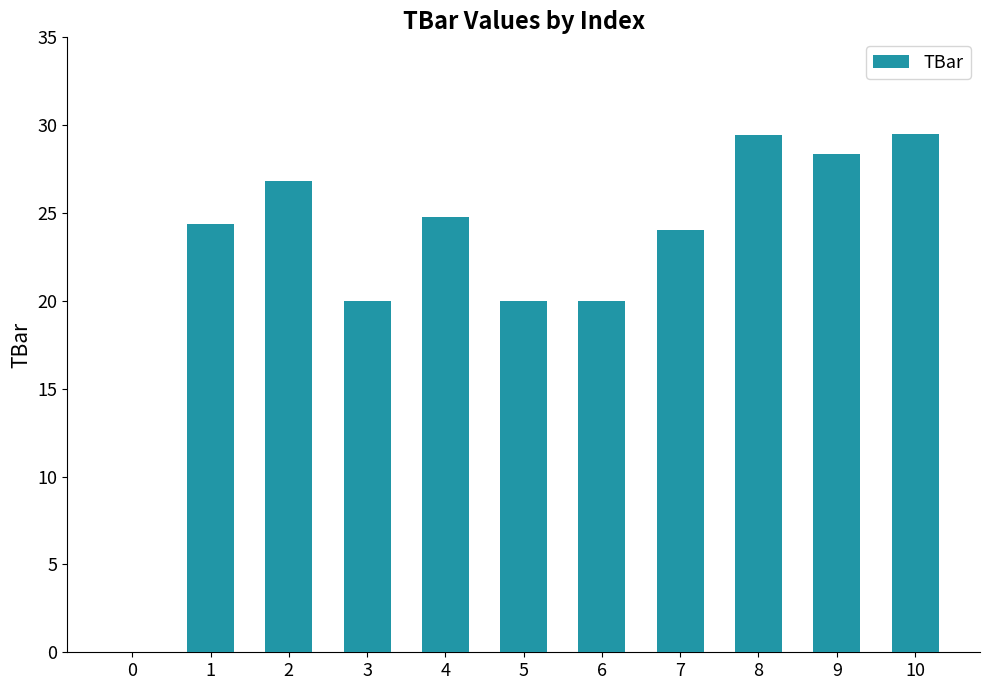

The value at 7 is 37.9. True or false?

False